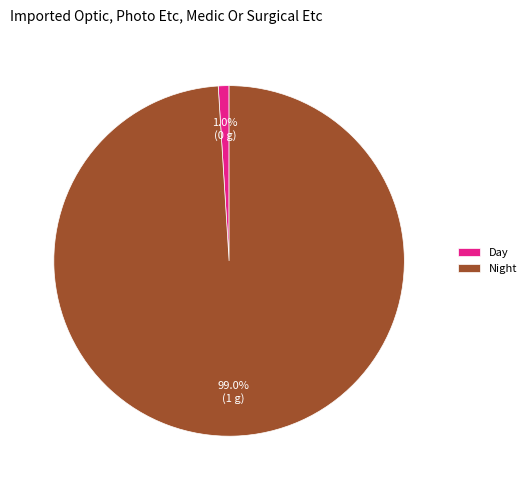

Is there any slice that represents more than half of the pie?

Yes